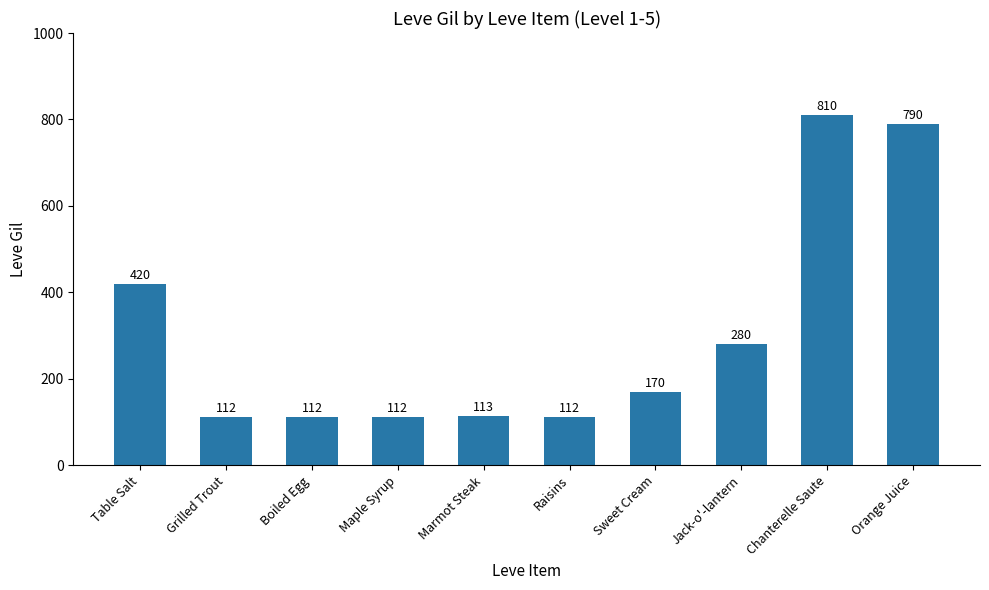

What is the sum of the values at Orange Juice and Marmot Steak?

903